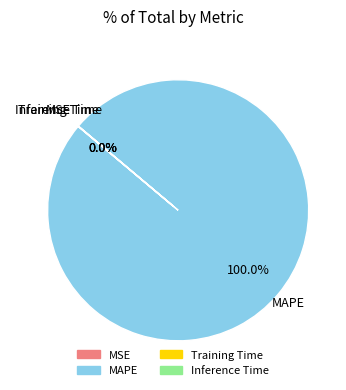

Is there any slice that represents more than half of the pie?

Yes